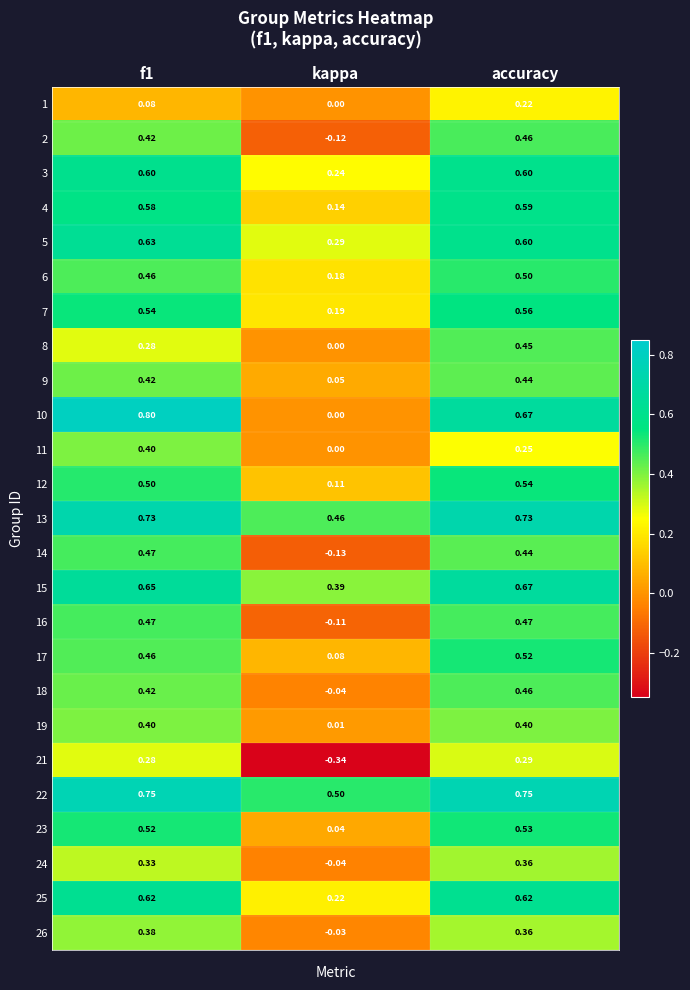

At which category is the sum across all series the highest?

accuracy